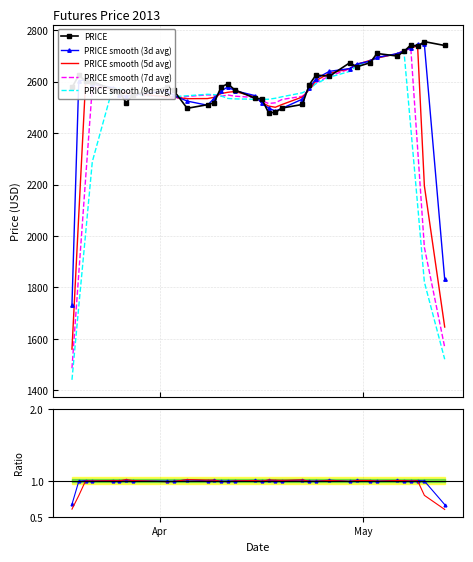

Is this an area chart (filled region under the line)?

No